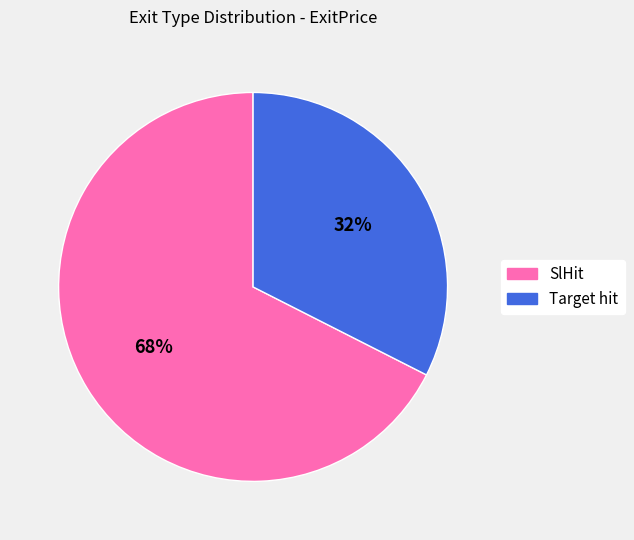

How many slices are in this pie chart?

2